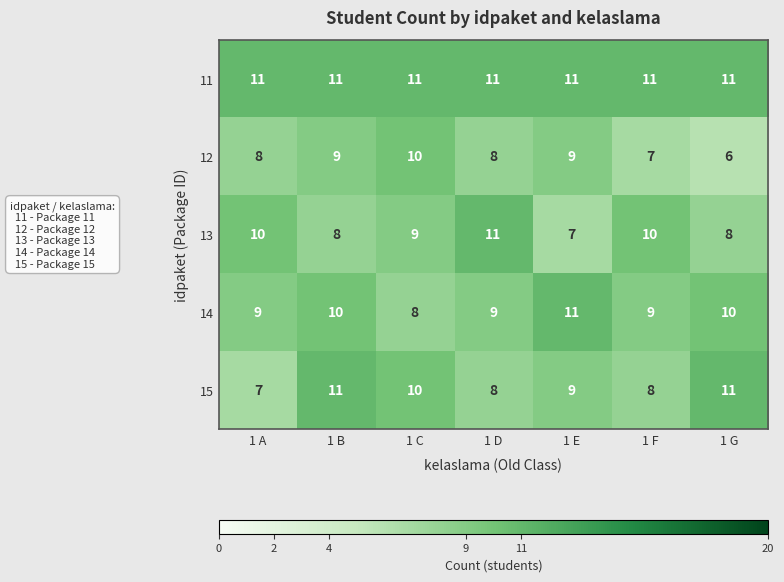

What is the average value of the 14 series?

9